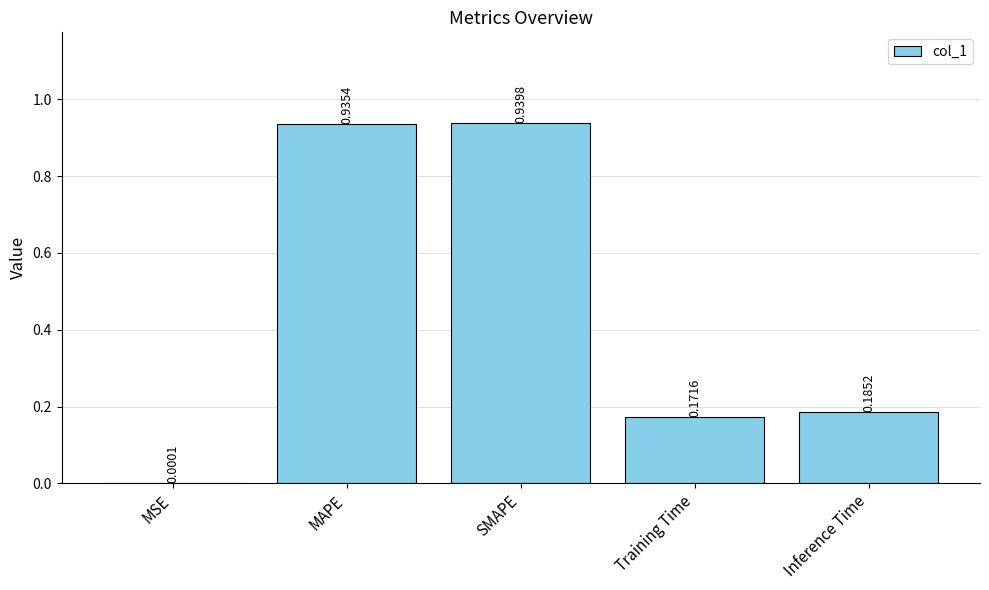

What is the change in value from SMAPE to Inference Time?

-0.8